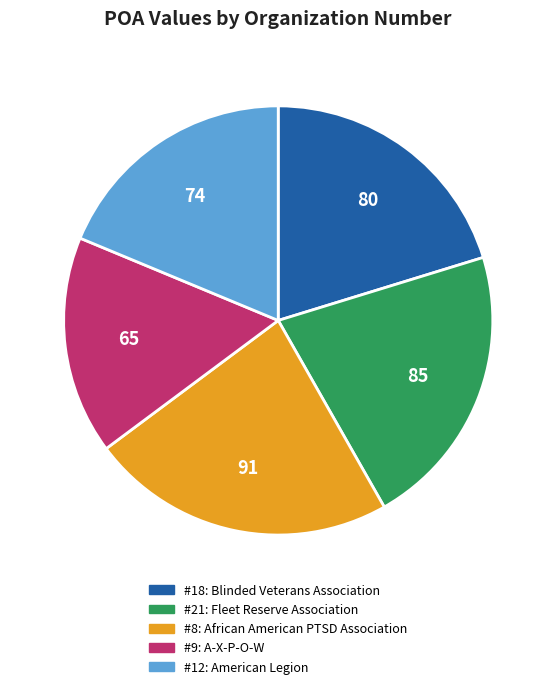

Does any single category account for the majority?

No